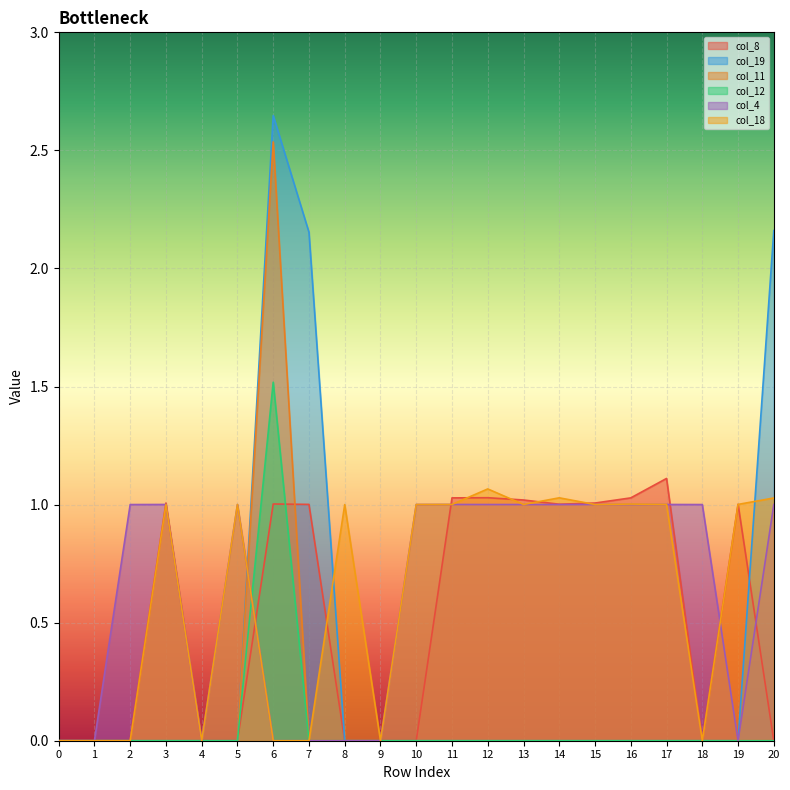

Between which two adjacent categories do col_4 and col_18 first intersect?

2 and 3